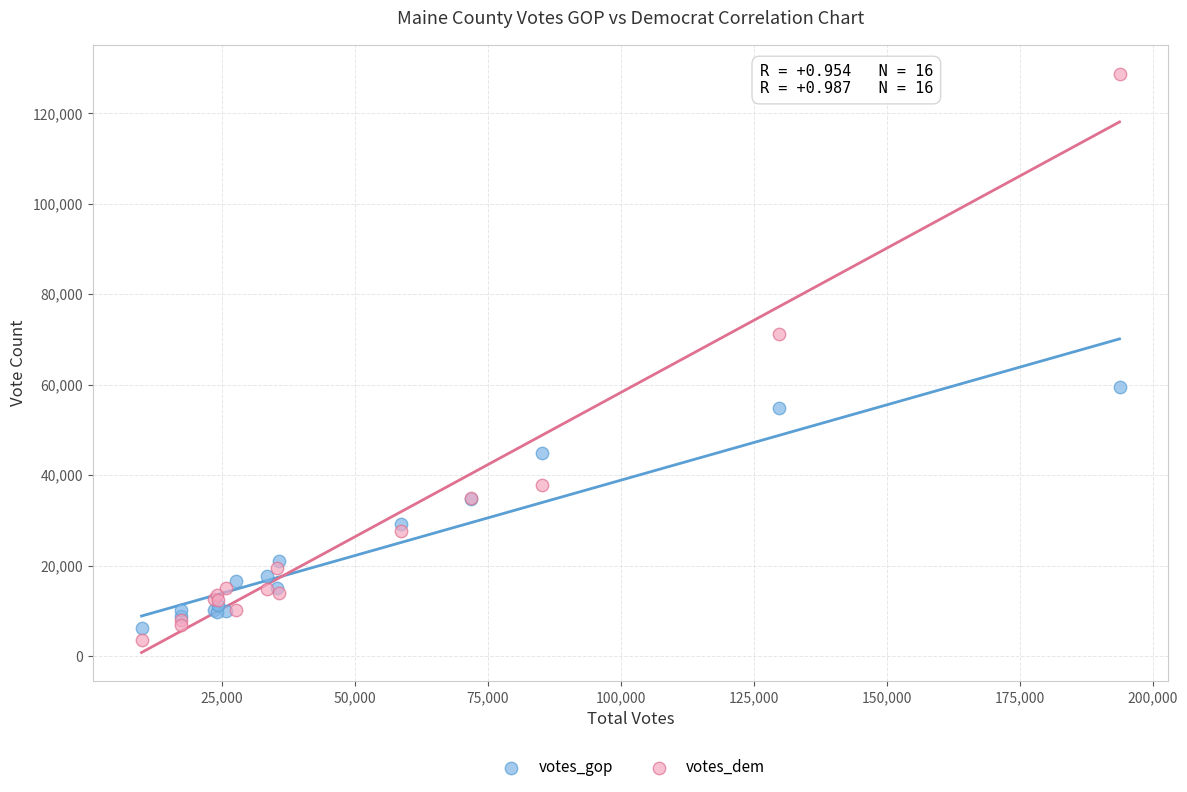

Which series contains the highest Y value?

votes_dem